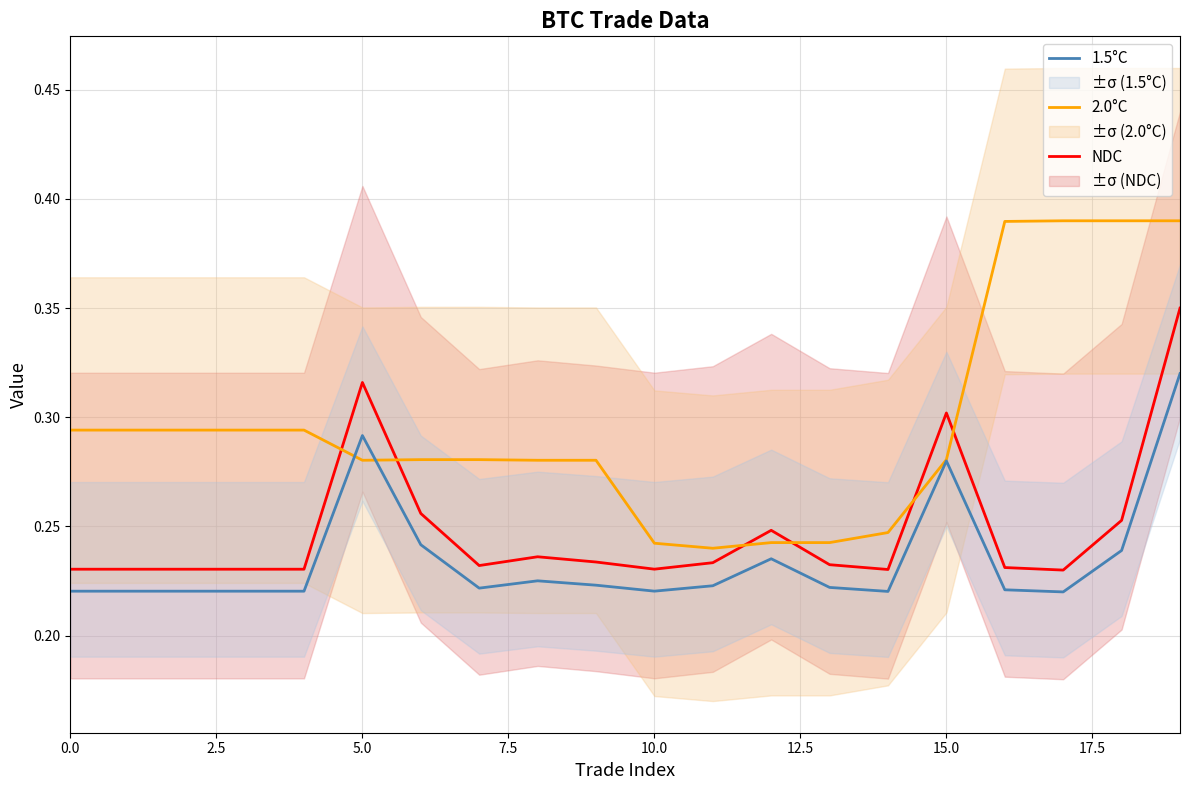

What is the highest value of the 2.0°C series?

0.4